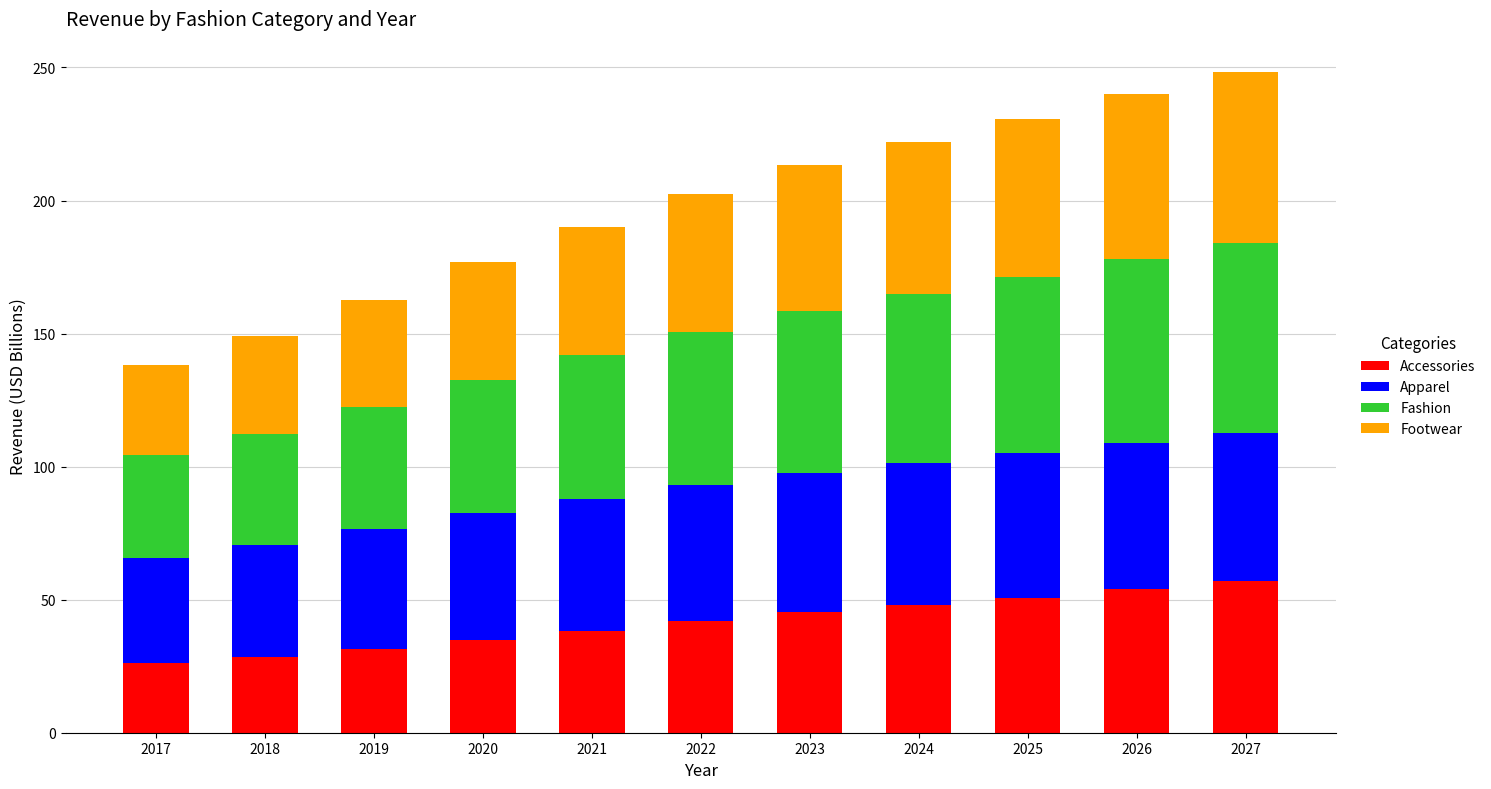

True or false: Accessories has a value of 45.4 at 2017.

False